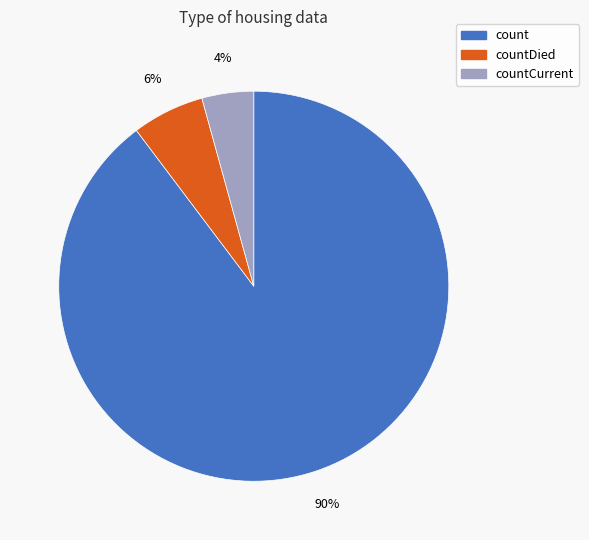

True or false: countDied accounts for 1% of the total.

False